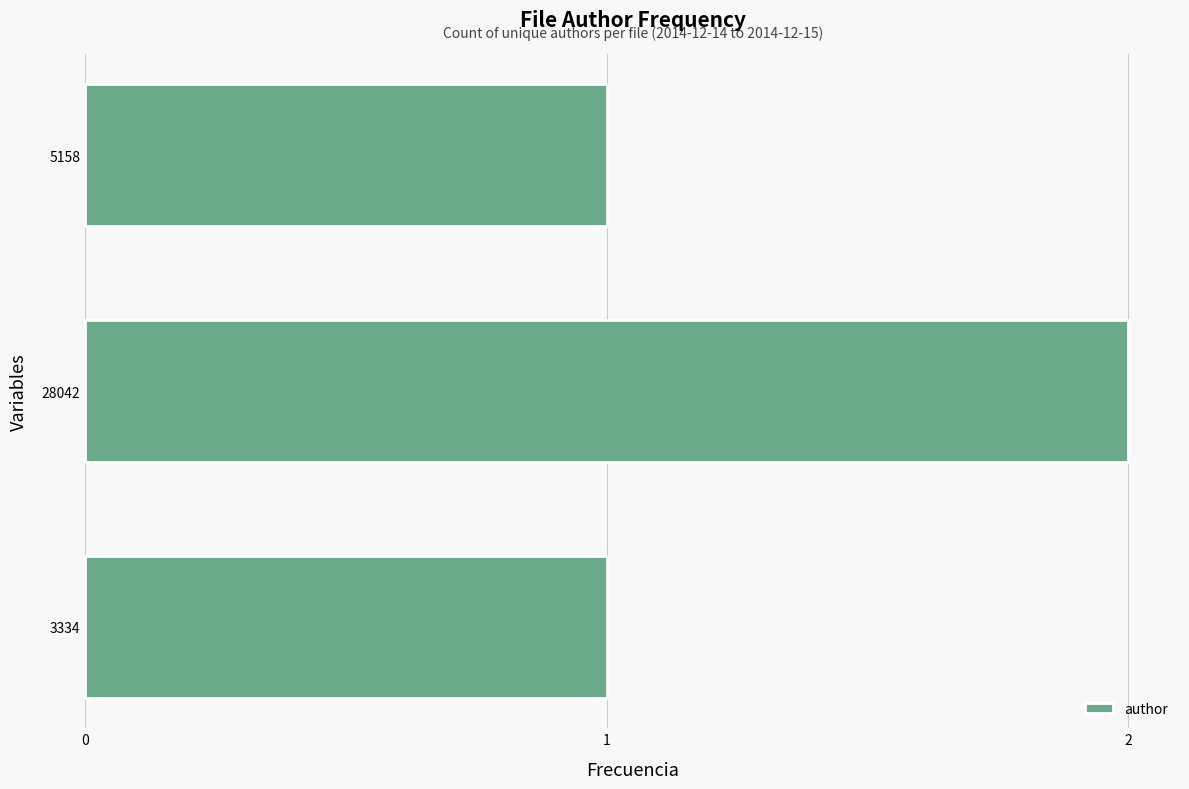

True or false: the data shows 2 at 5158.

False